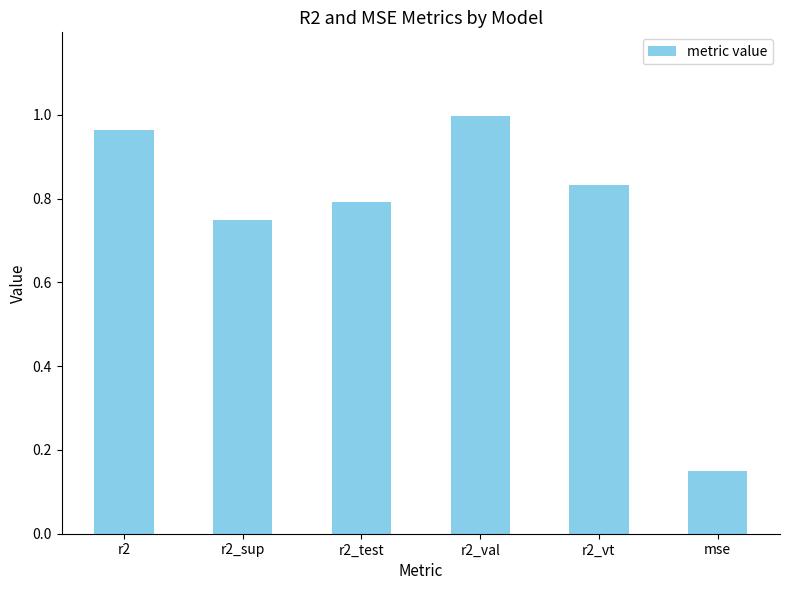

Which label corresponds to the largest value in the chart?

r2_val